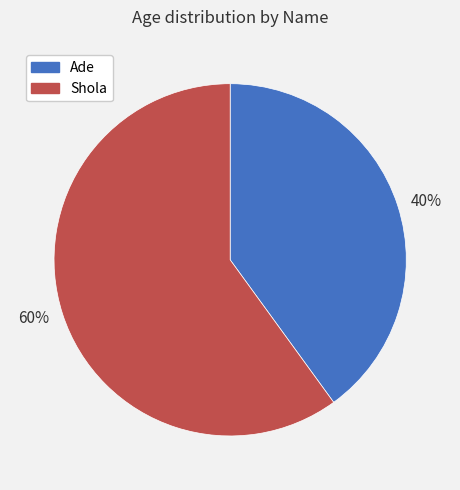

Is it true that Ade is 40% of the pie?

True